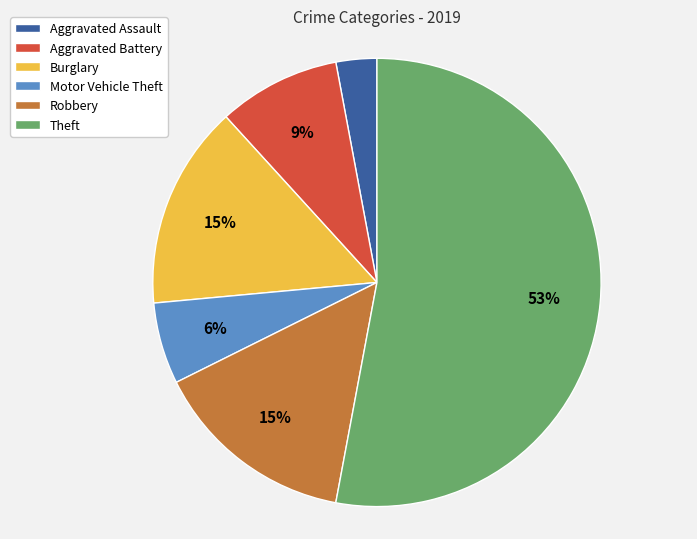

To the nearest percent, what portion does Robbery represent?

15%